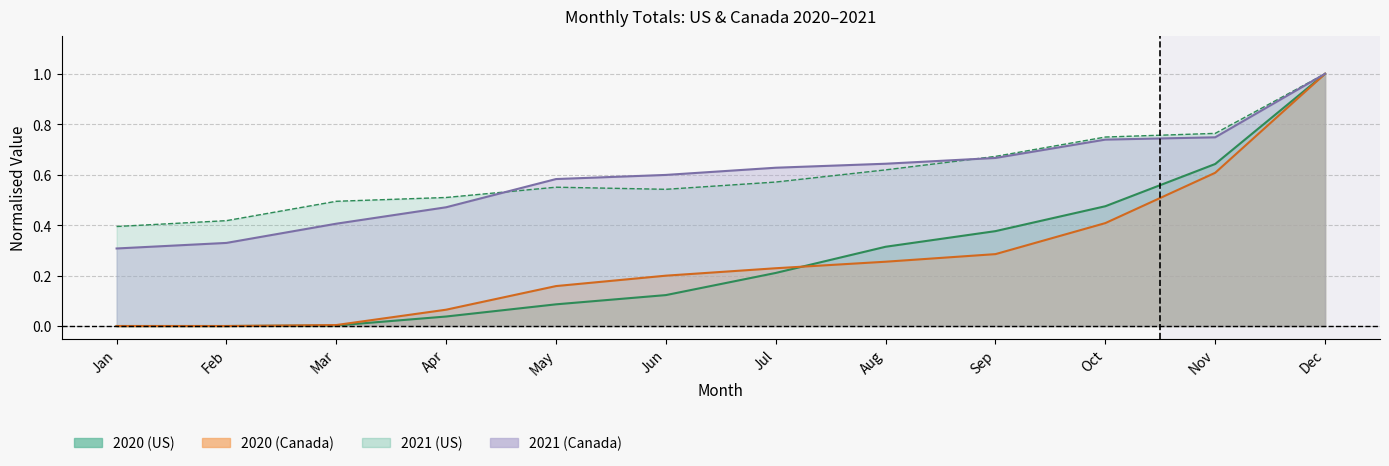

What are all the series names shown in the legend?

2020 (US), 2020 (Canada), 2021 (US), 2021 (Canada)